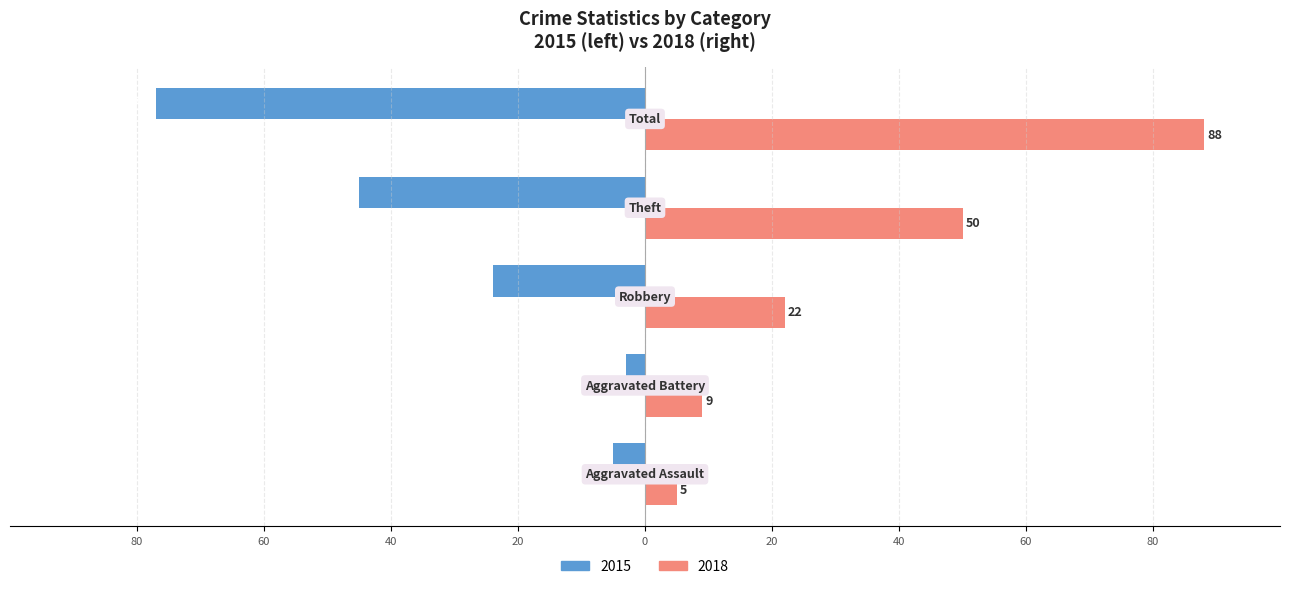

What are all the series names shown in the legend?

2015, 2018